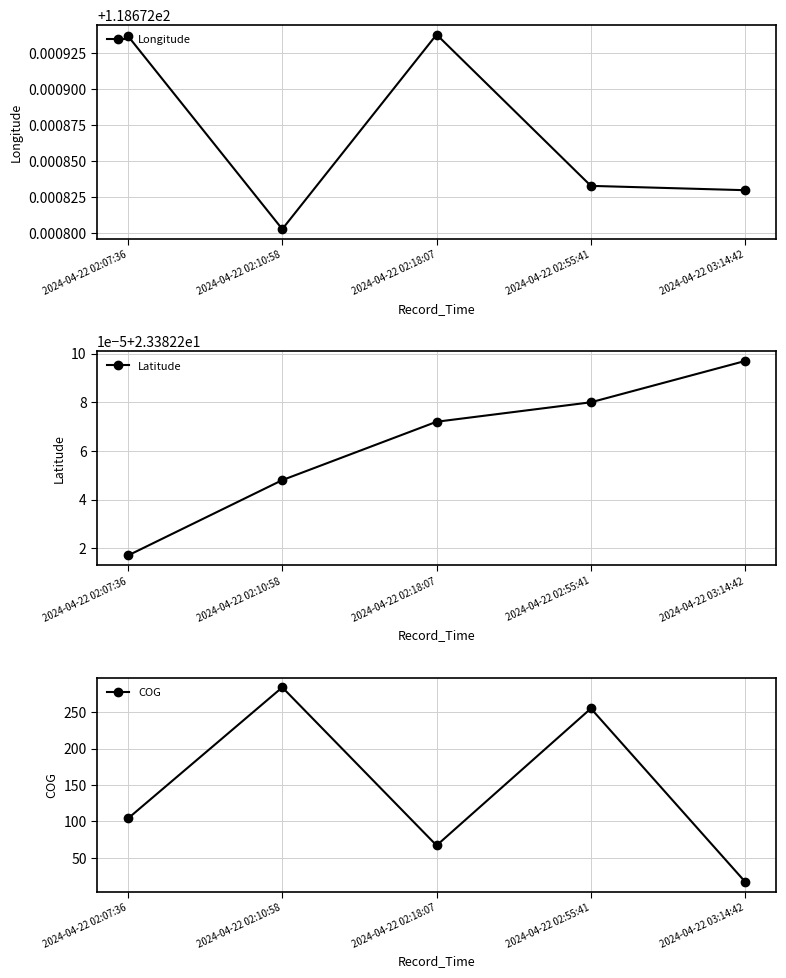

How many times do COG and Longitude cross each other?

4